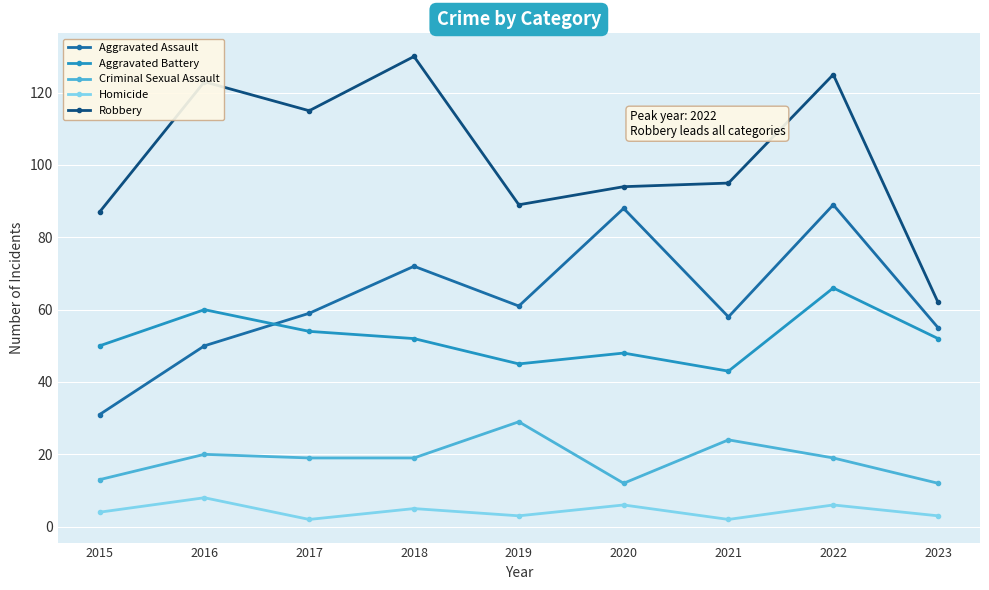

Where is the first local minimum for Aggravated Battery?

2019